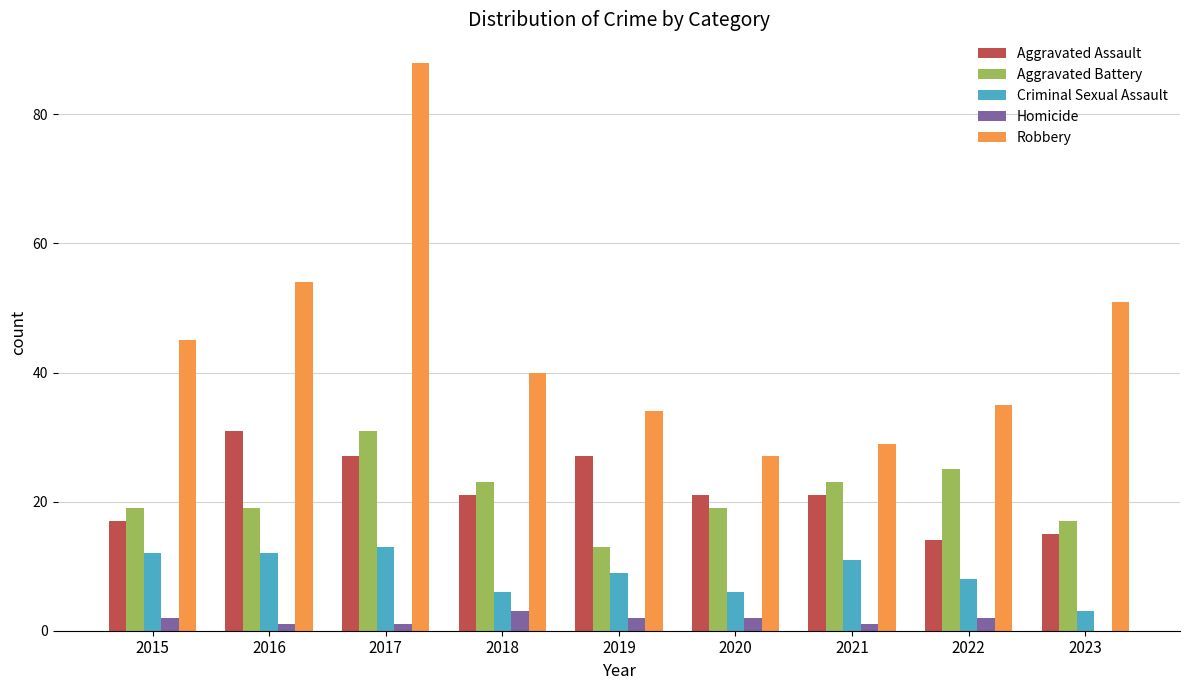

What is the total value across all series at 2015?

95